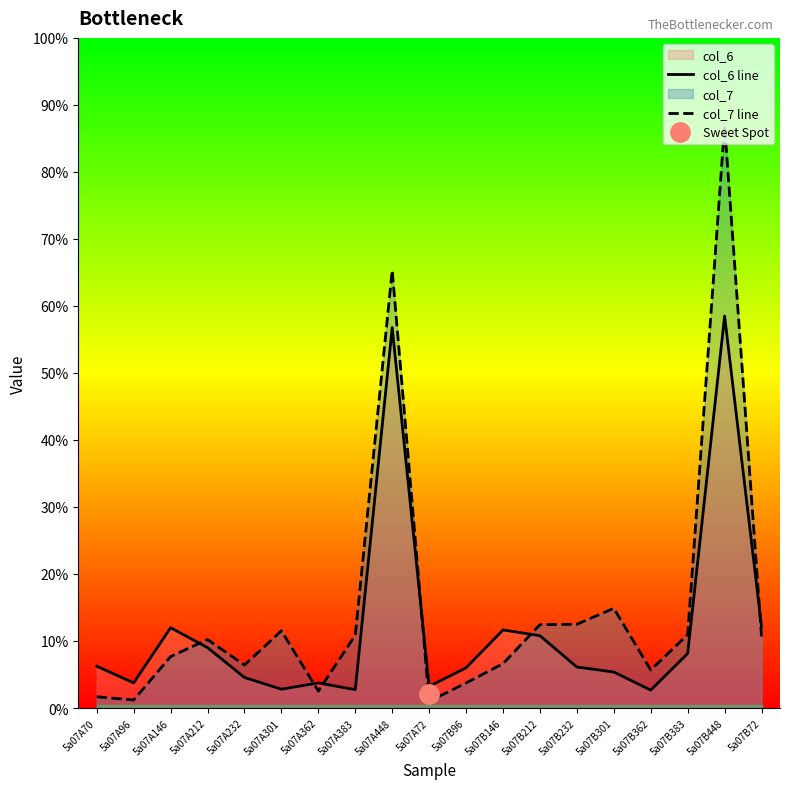

How many interior local peaks does the col_6 line series have?

5